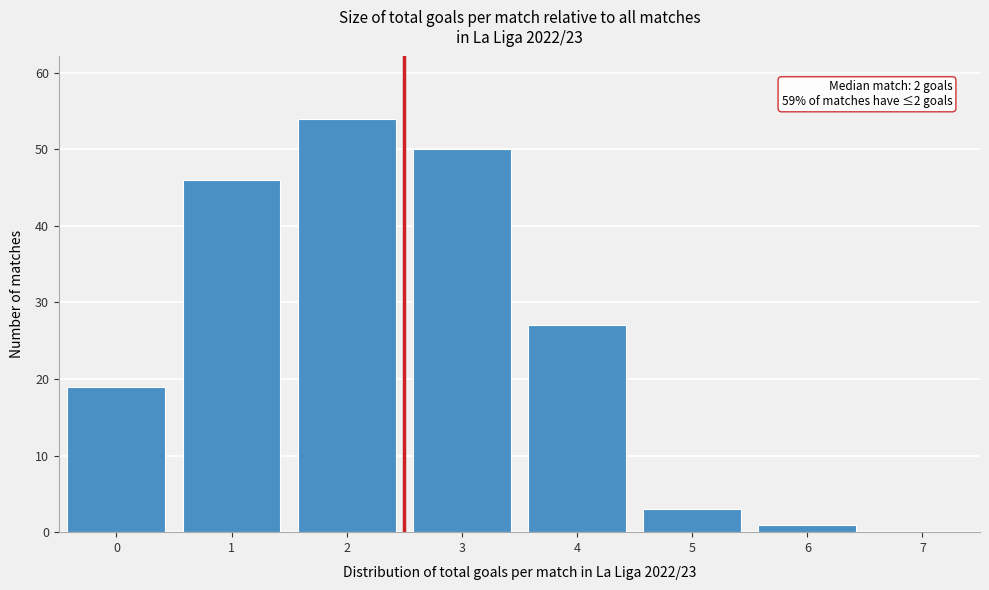

Reading right to left, what are all the values shown in this chart?

7=0	6=1	5=3	4=27	3=50	2=54	1=46	0=19